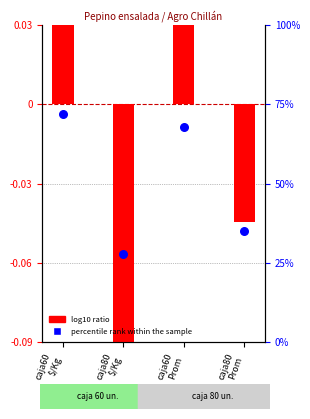

Which series contains the highest Y value?

percentile rank within the sample